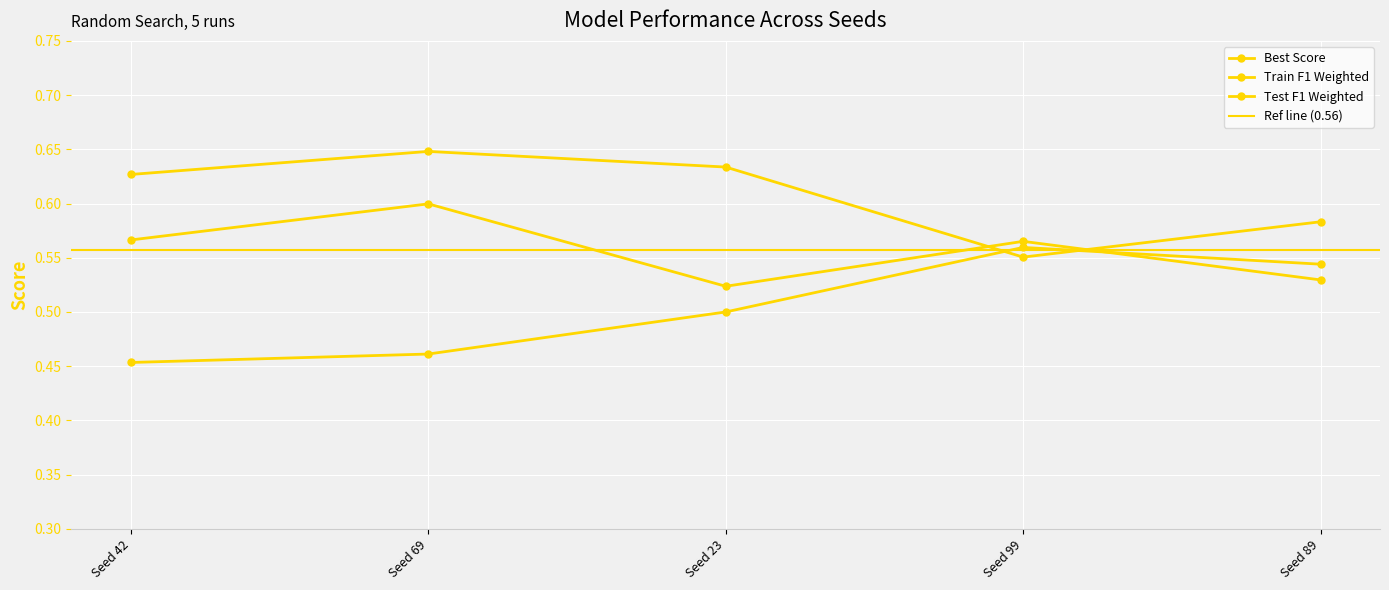

Which has a higher value, Seed 42 or Seed 89?

Seed 42